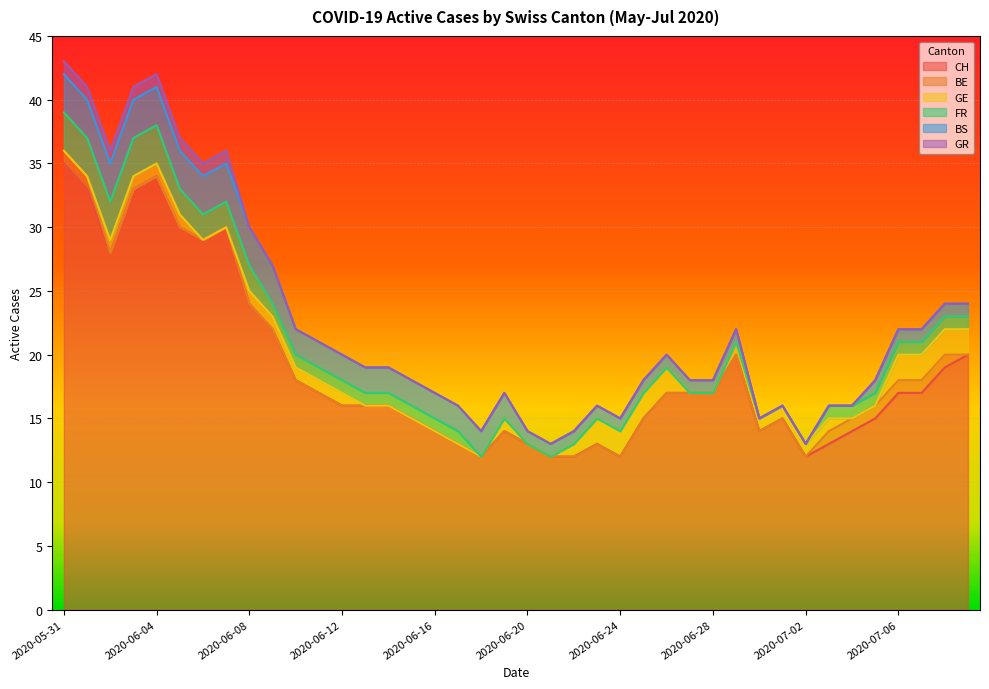

Where is the first local maximum for CH?

4